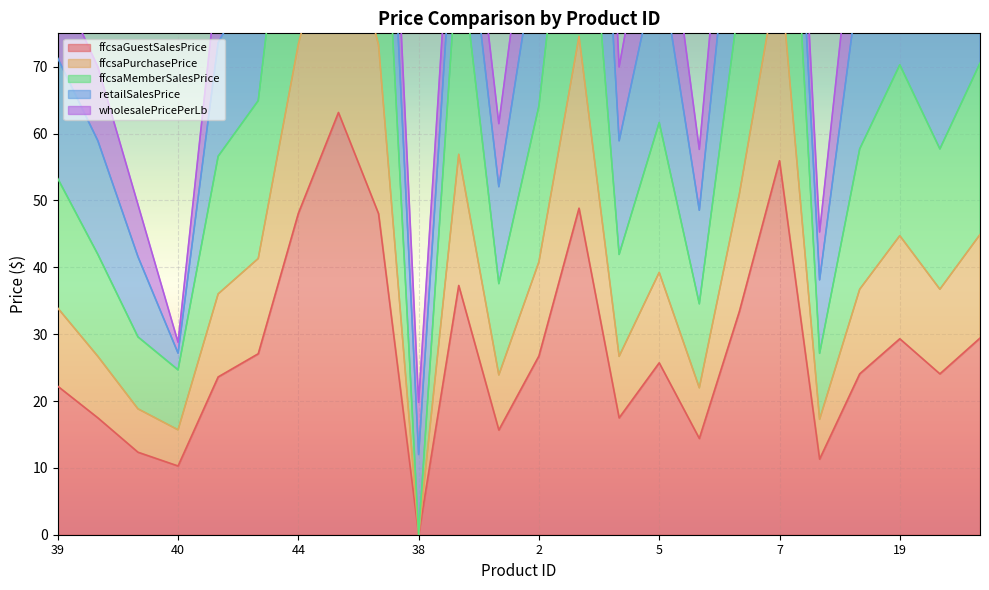

At which category is the sum across all series the highest?

46